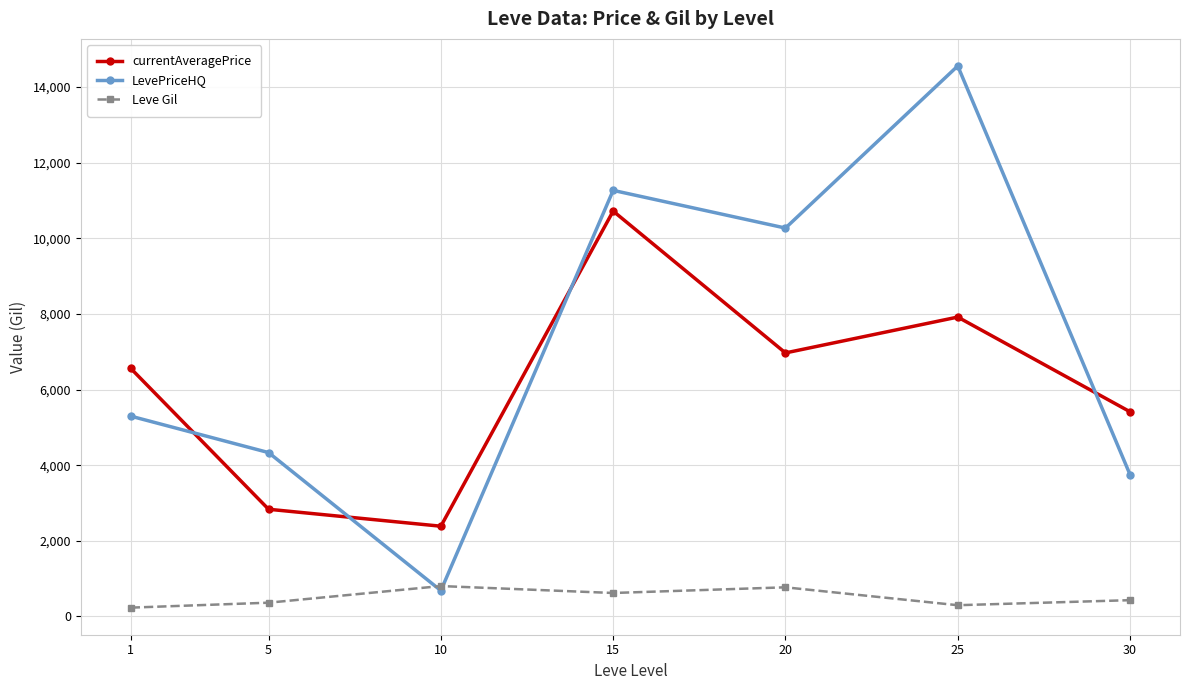

At which label does currentAveragePrice first exceed 6560?

1